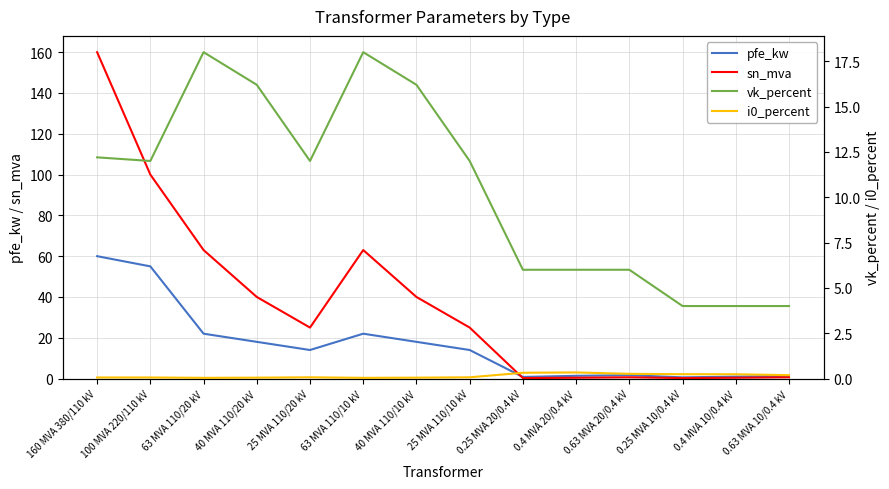

Which series changed the most between 63 MVA 110/10 kV and 0.63 MVA 20/0.4 kV?

sn_mva